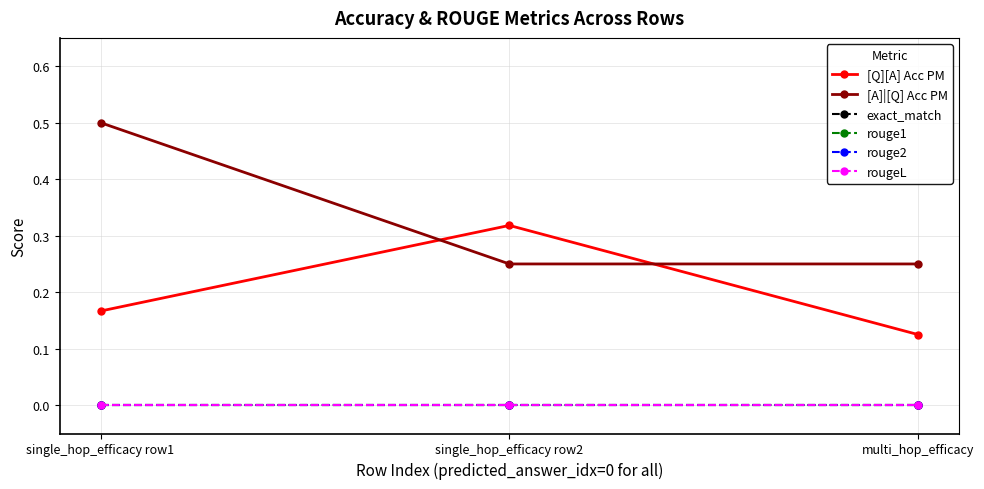

Does the chart have visible grid lines?

Yes